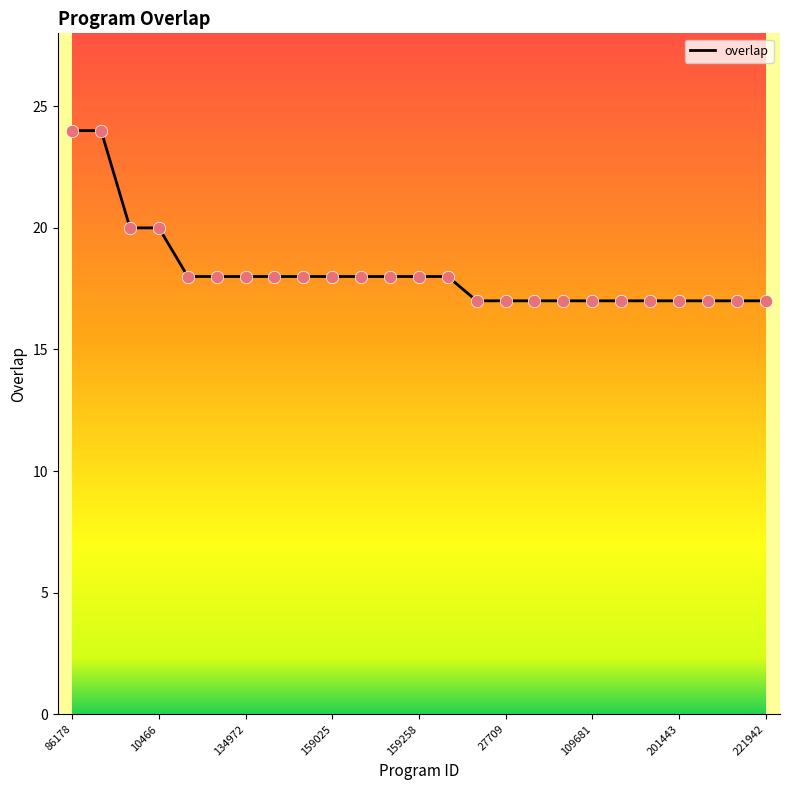

What is the smallest value displayed?

17